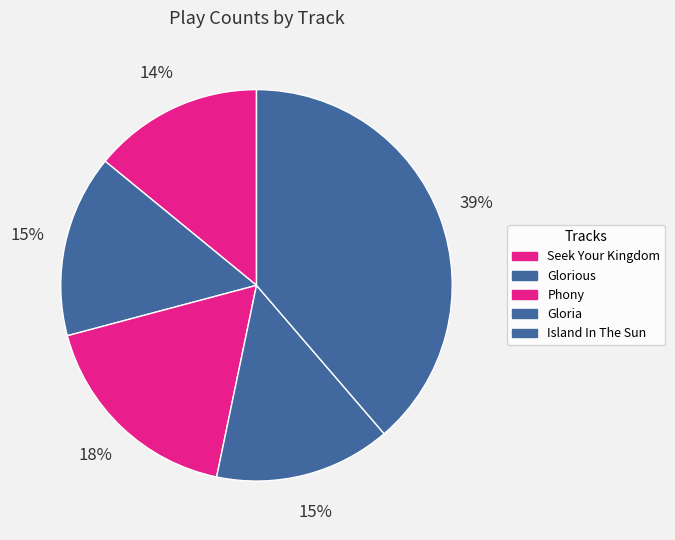

Is it true that Phony is 29% of the pie?

False